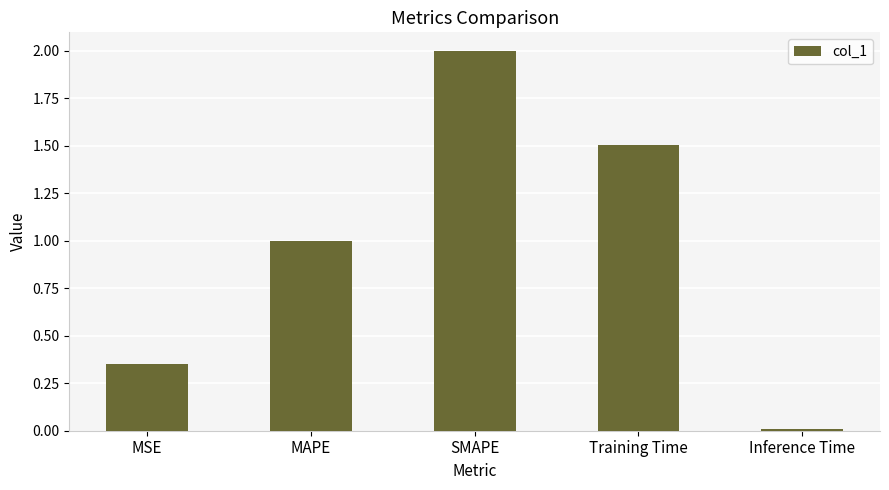

At which category does the chart reach its minimum across all series?

Inference Time